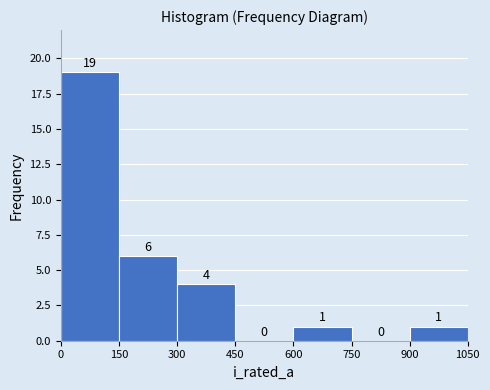

What is the height of the bar covering 600 to 750 on the x-axis?

1